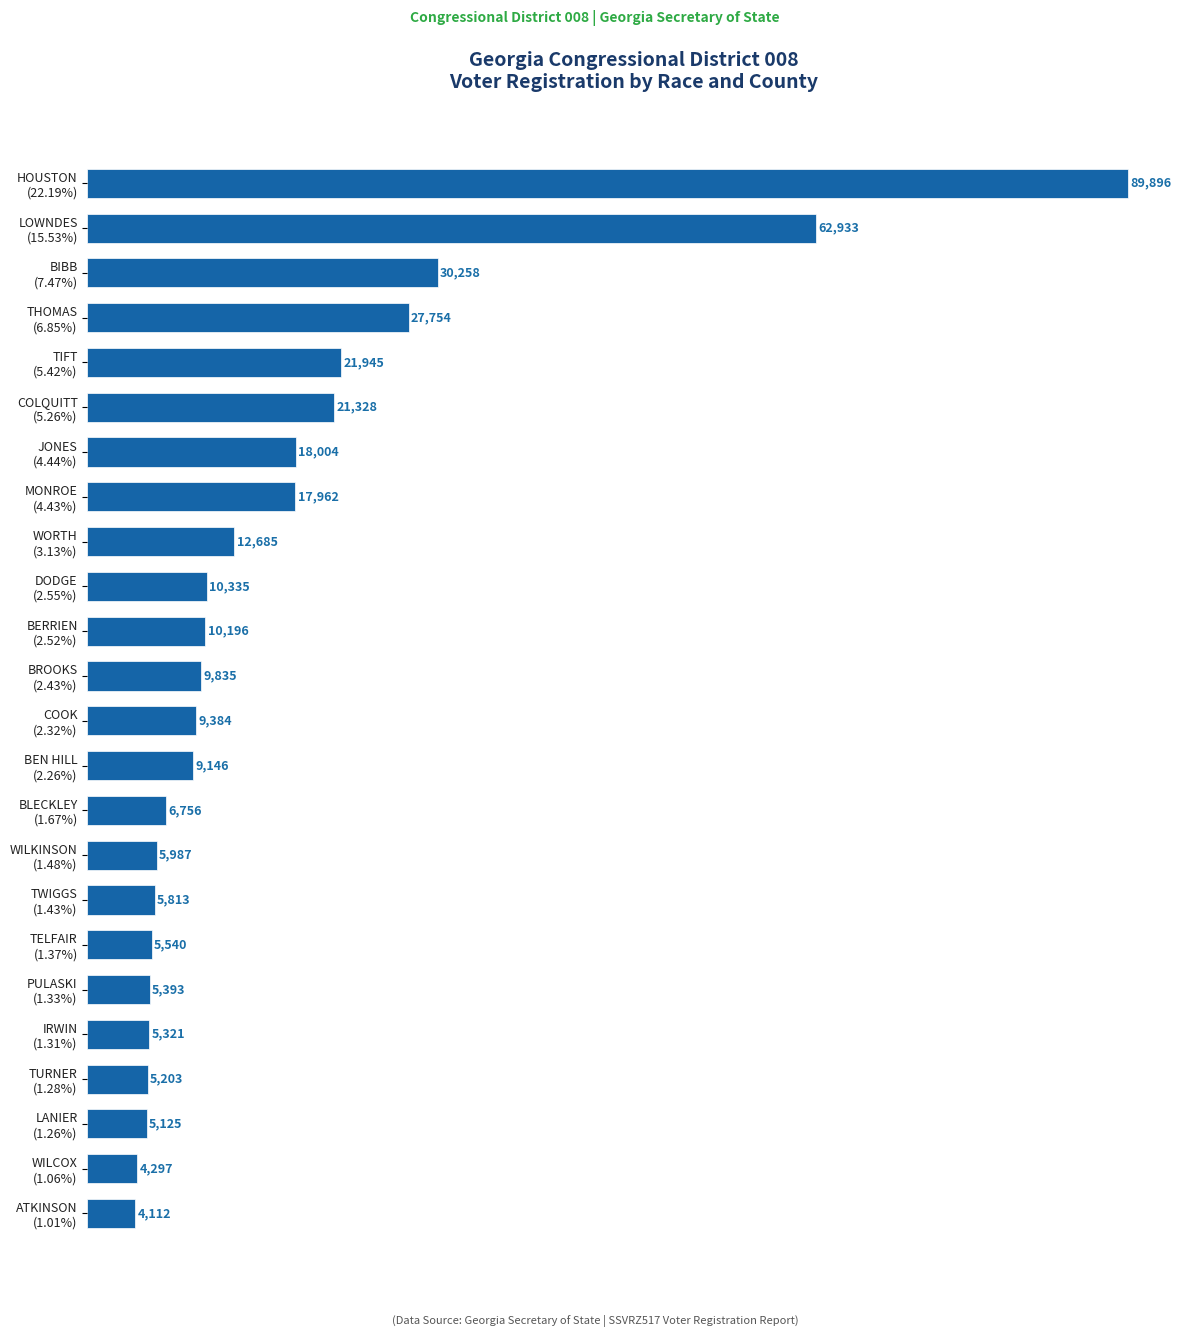

What is the smallest value displayed?

4112